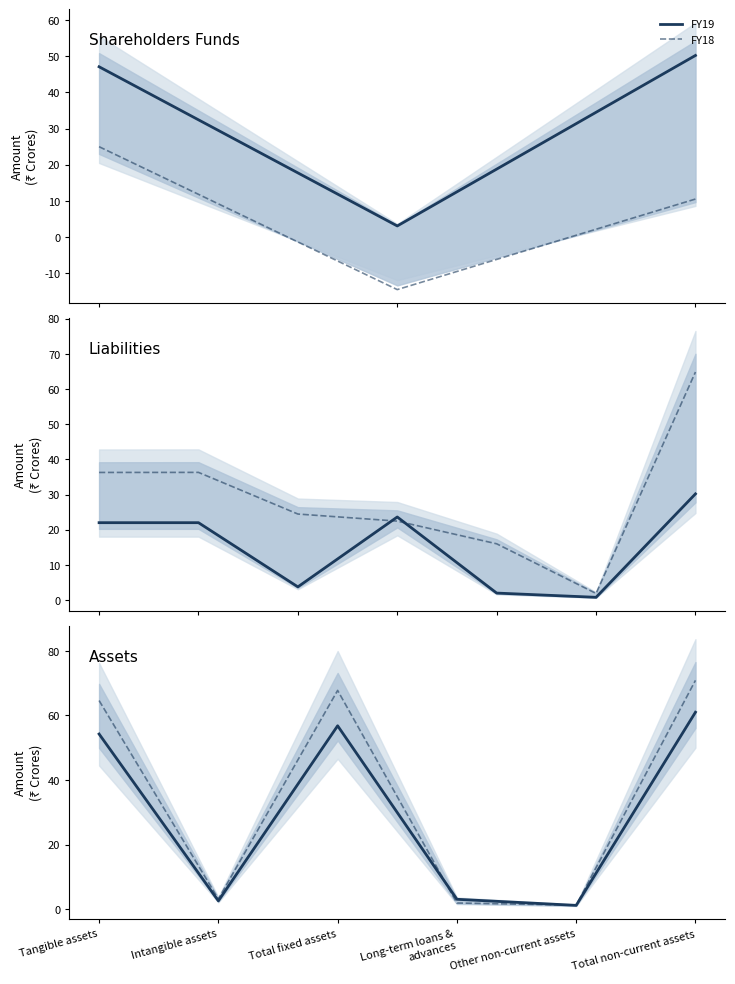

Rank the series by their maximum value, from lowest to highest.

FY19, FY18